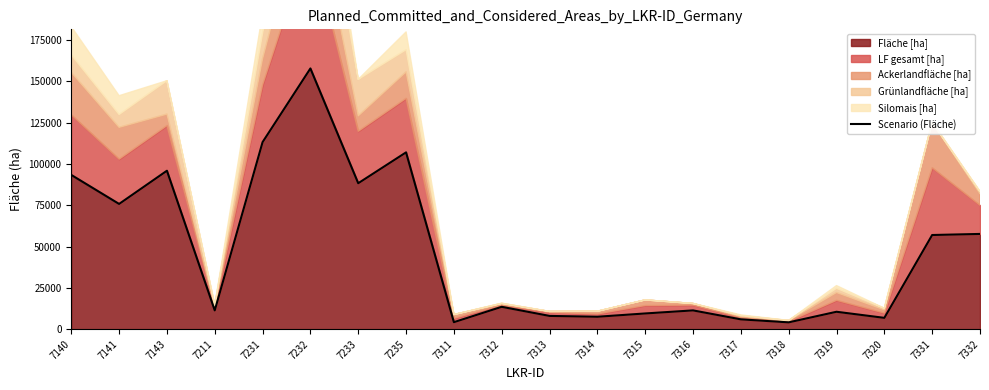

Count the number of categories in the chart.

20